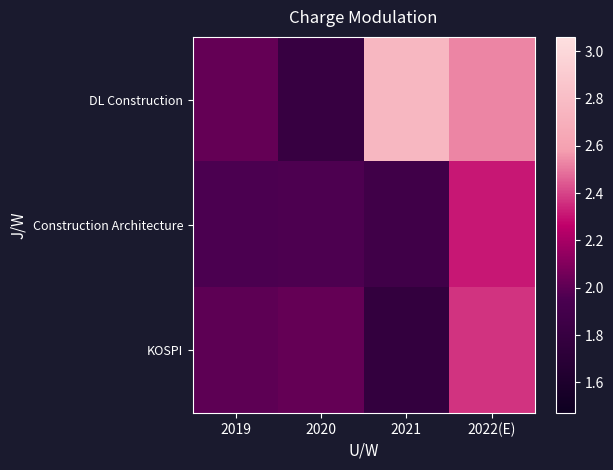

Rank the series by their maximum value, from lowest to highest.

Construction Architecture, KOSPI, DL Construction